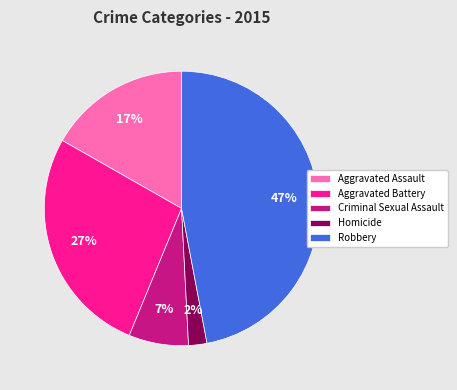

How many segments does this pie chart have?

5